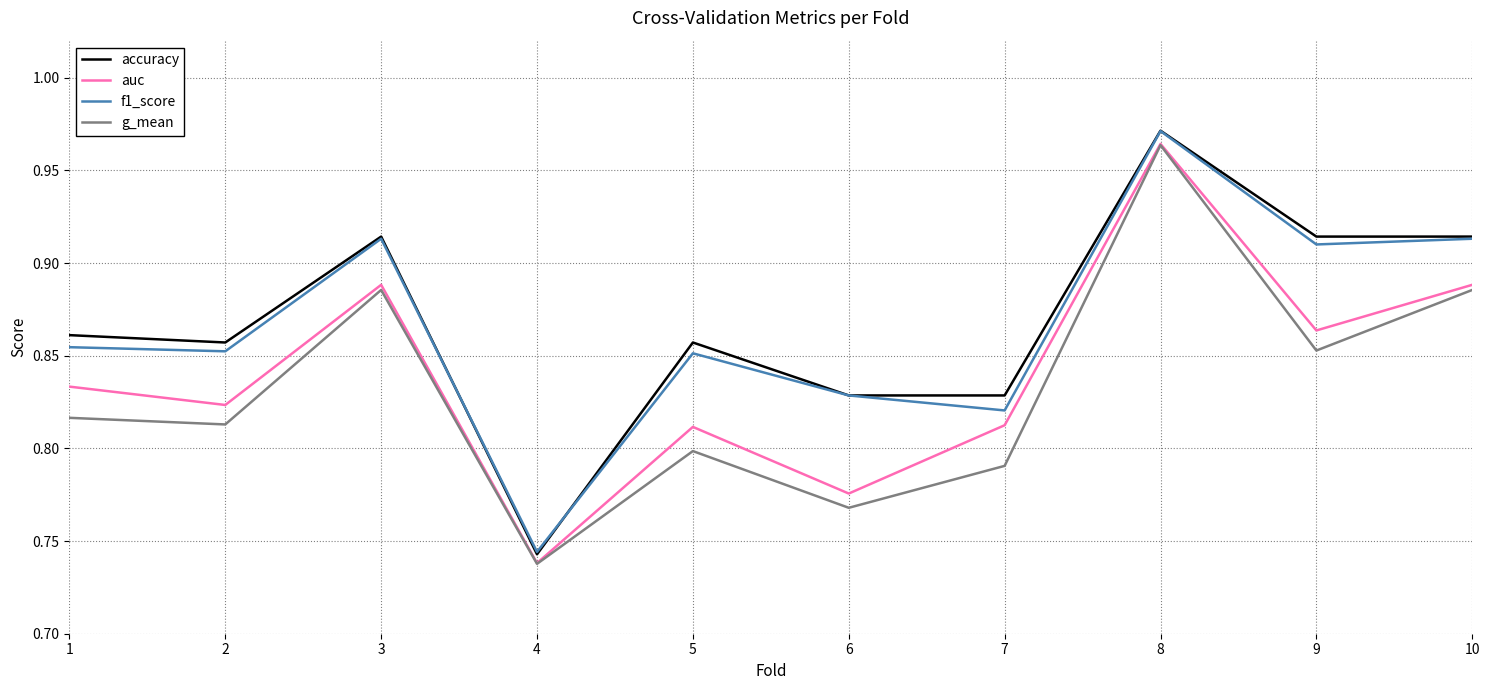

What are all the series names shown in the legend?

accuracy, auc, f1_score, g_mean